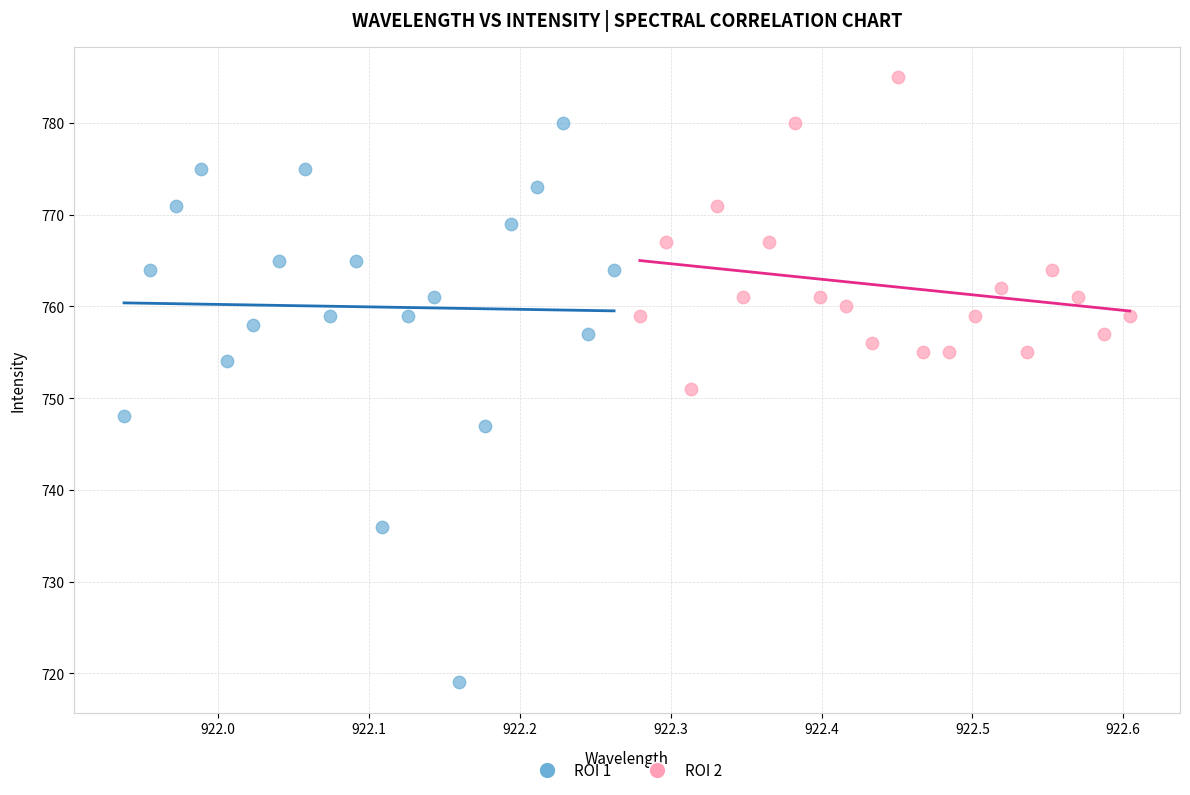

Which series has the largest Y range (max minus min)?

ROI 1